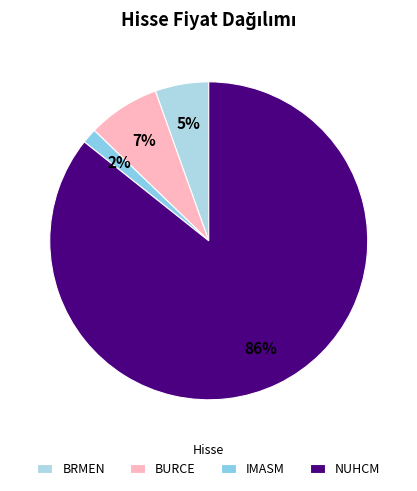

To the nearest percent, what is the average slice percentage?

25%